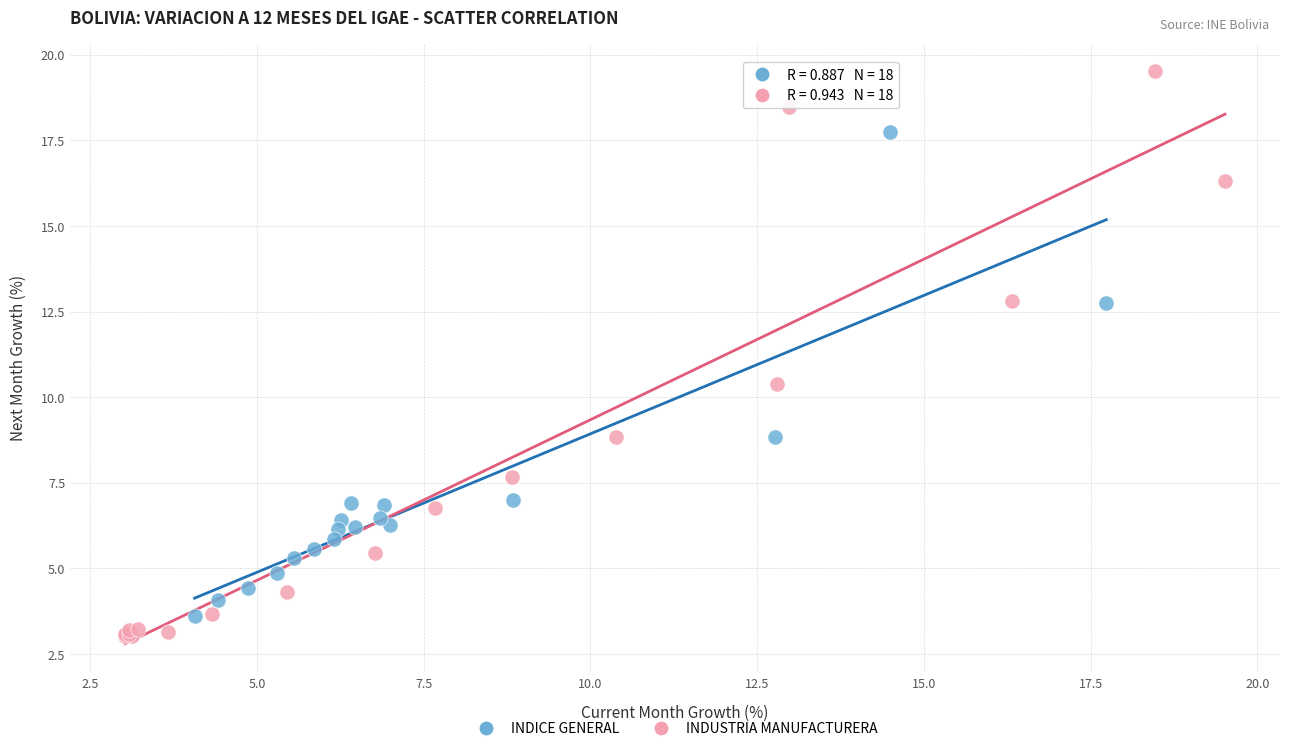

Which series reaches the maximum Y coordinate?

INDUSTRIA MANUFACTURERA